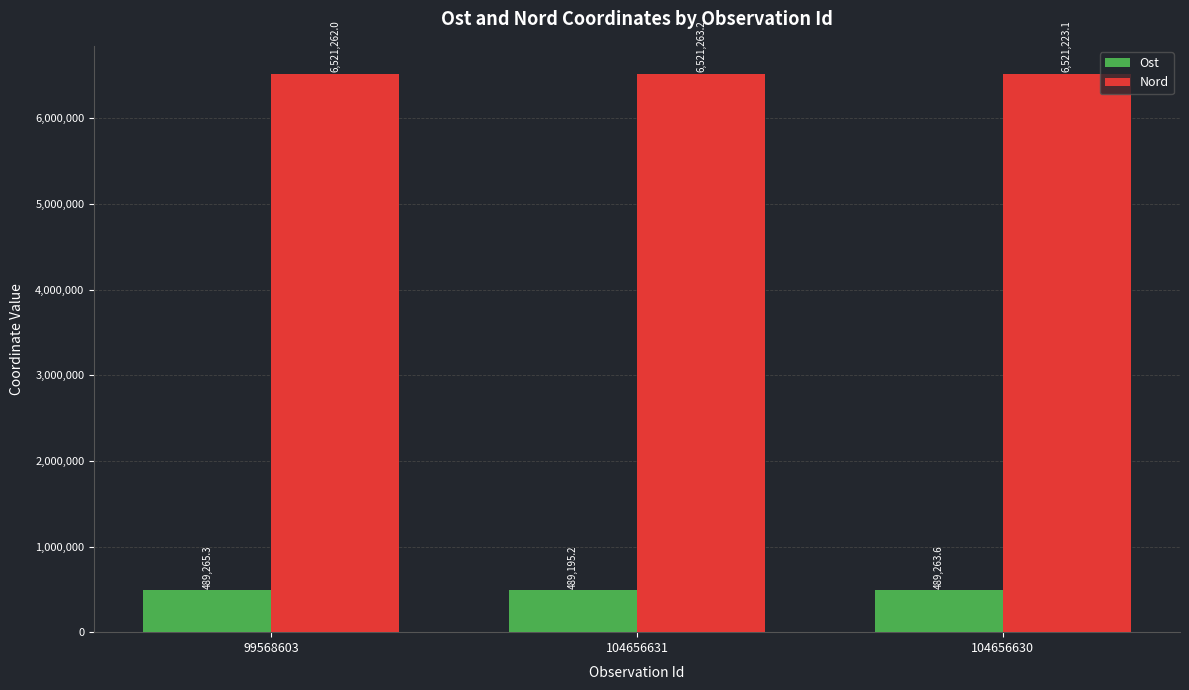

Count the number of data series in this chart.

2